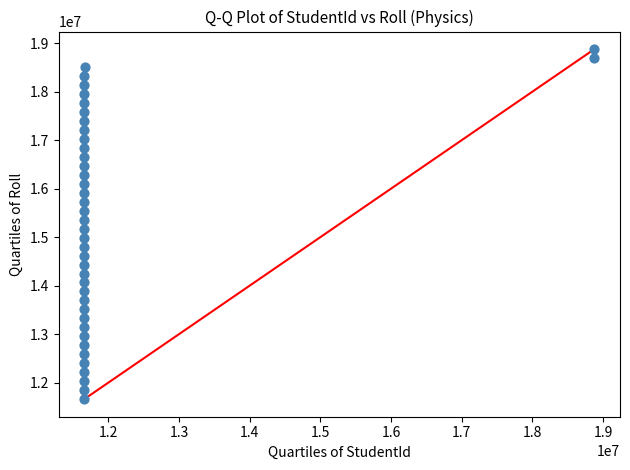

What is the range of Y values (max minus min)?

7224388.0